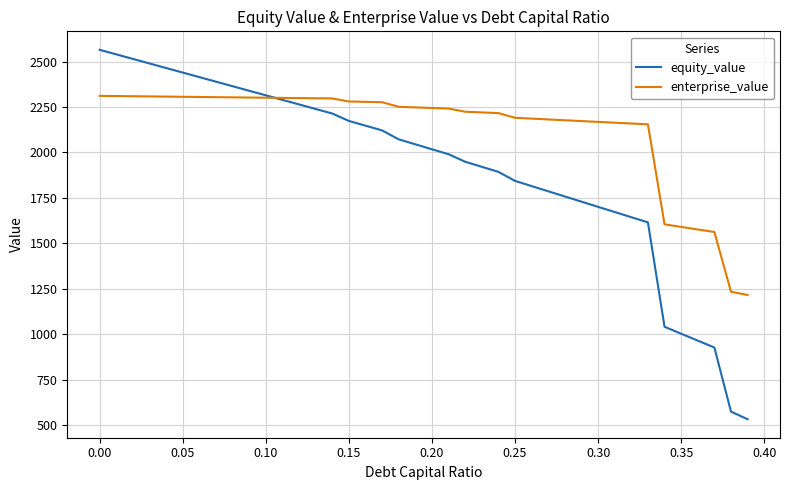

How many intersections are there between equity_value and enterprise_value?

1